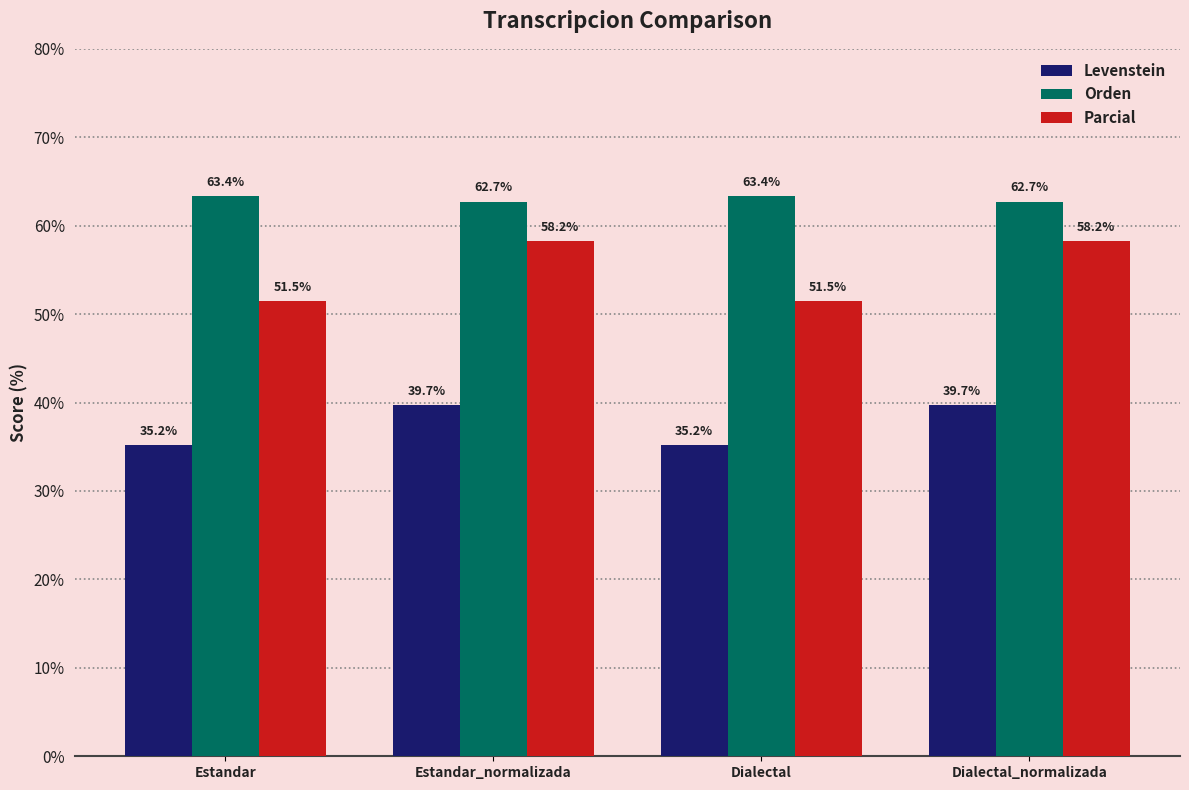

What is the total value across all series at Dialectal_normalizada?

160.7